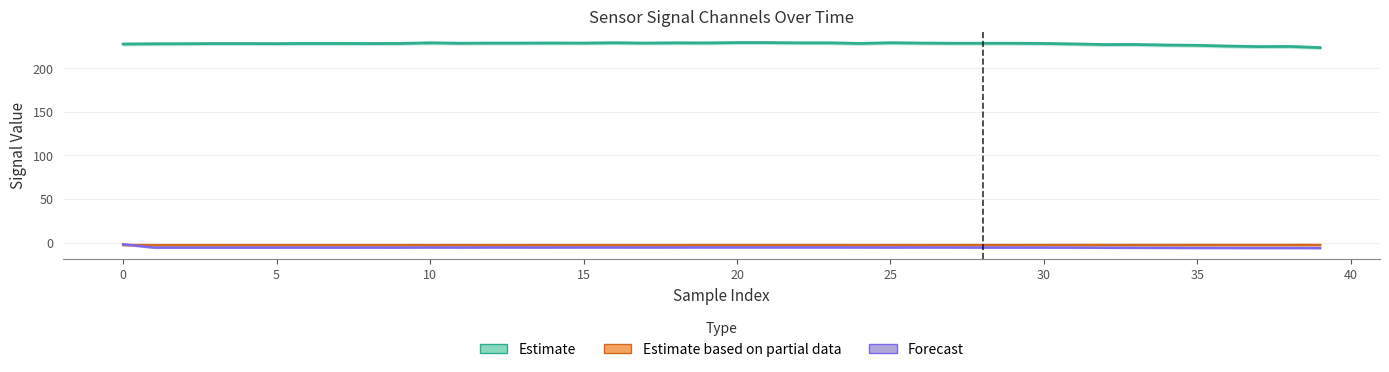

True or false: Estimate and Forecast cross at least once.

False